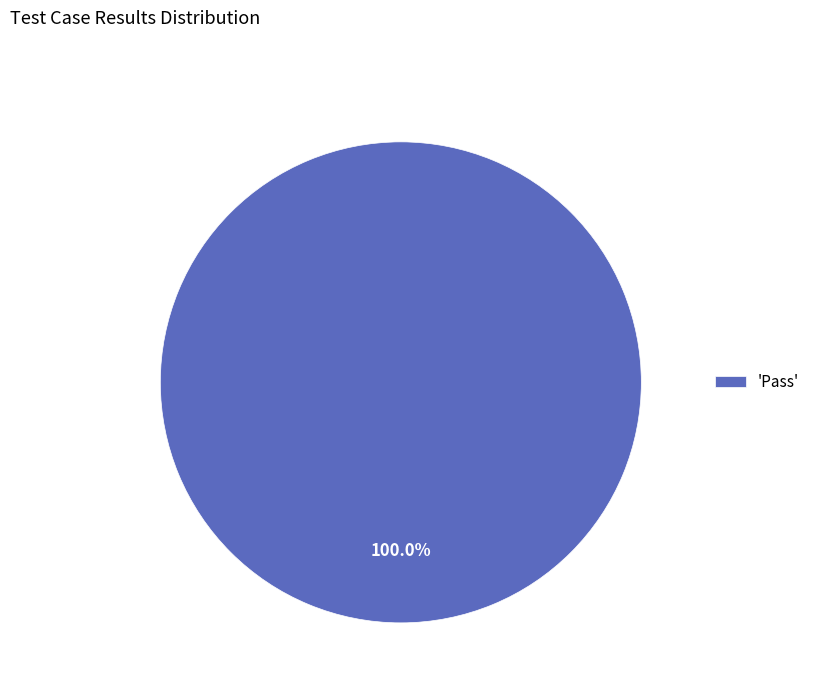

Rank the categories by value from highest to lowest.

'Pass'